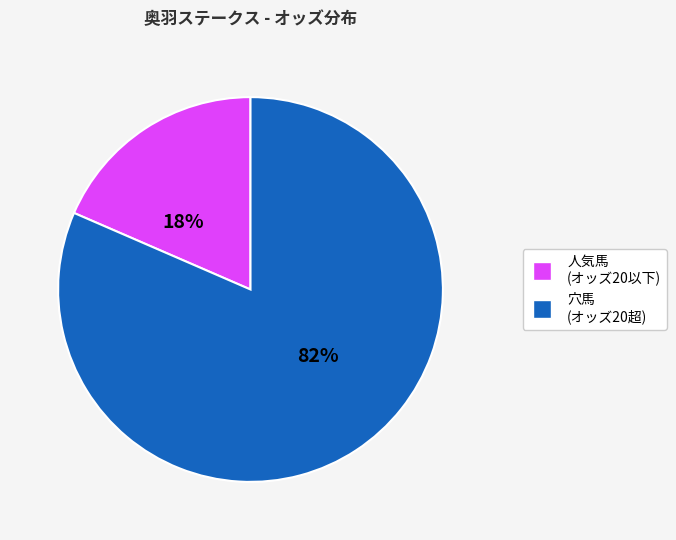

Does any single category account for the majority?

Yes